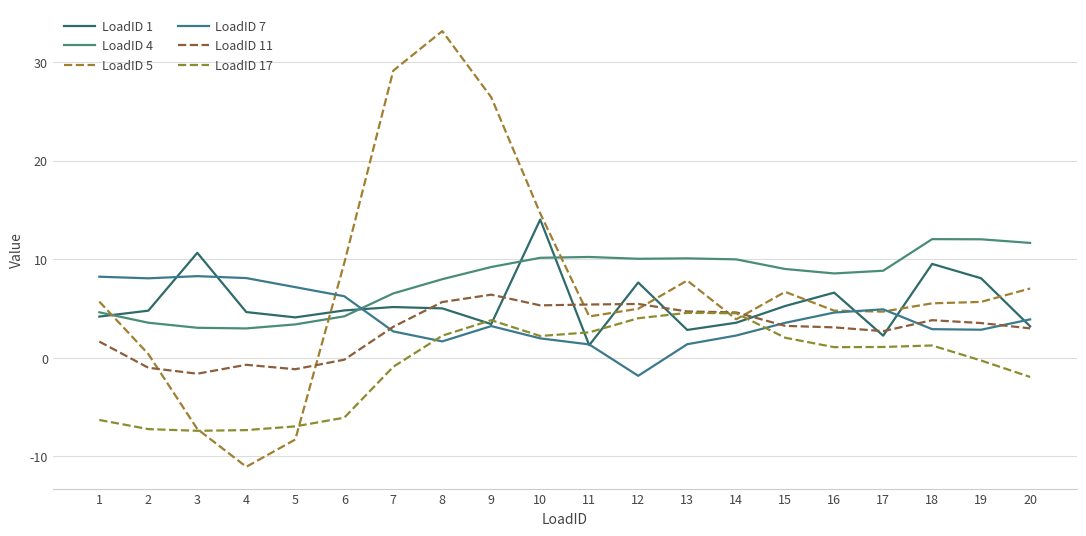

At which label does LoadID 11 reach its peak?

9